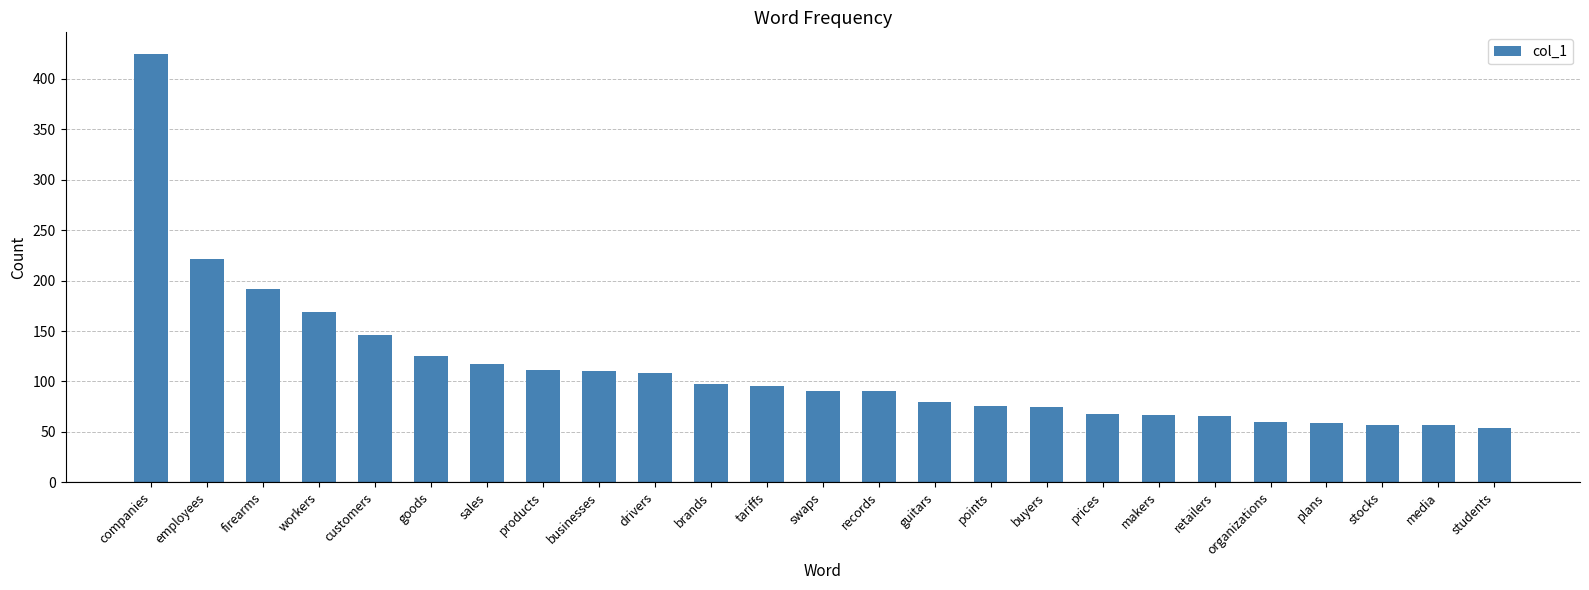

Where is the data nearest to the value 239?

employees